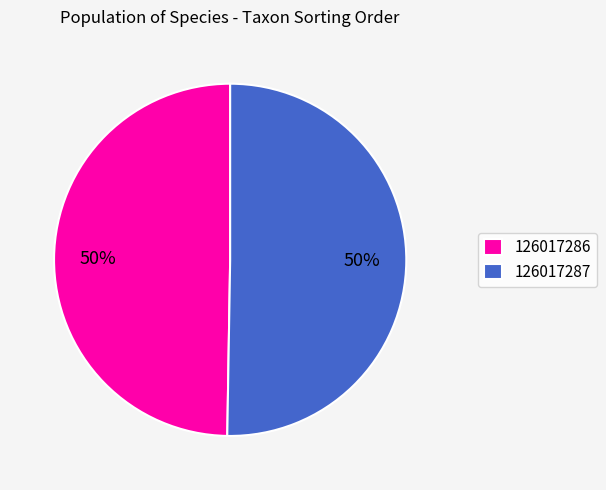

Approximately how many times larger is the value at 126017287 compared to 126017286?

1.0